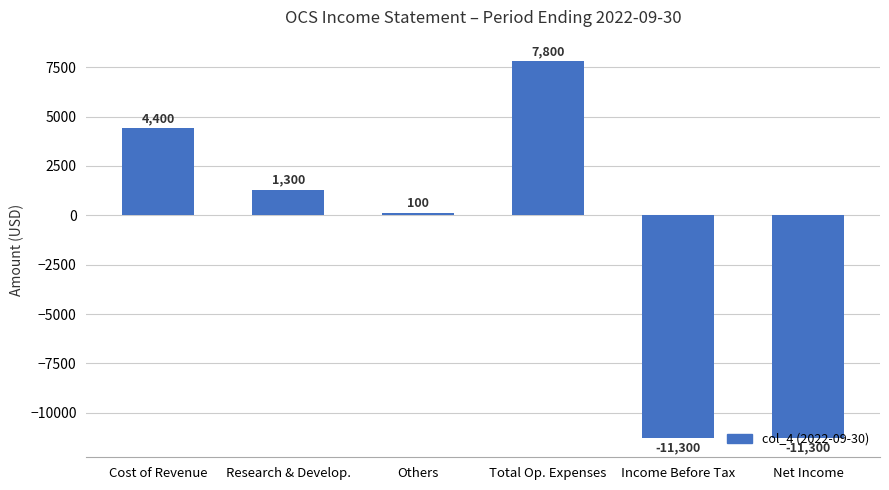

How many values are below zero?

2